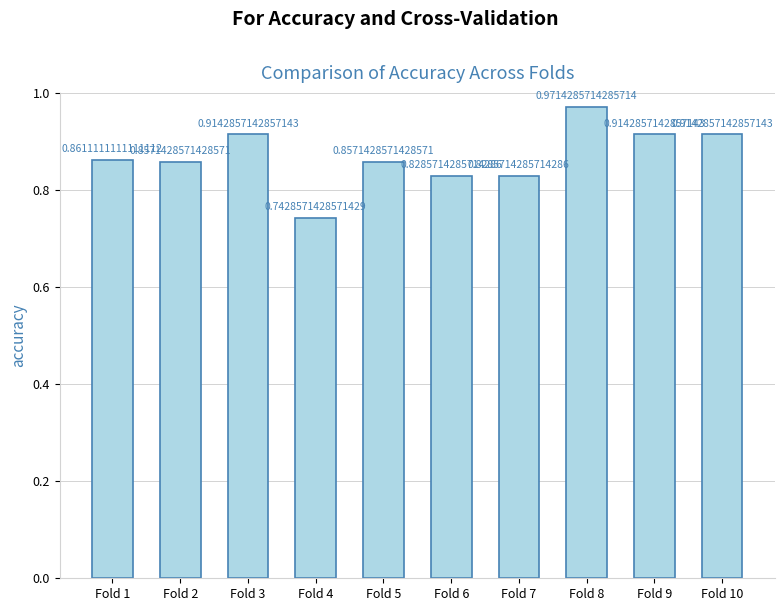

What is the sum of all values?

8.7